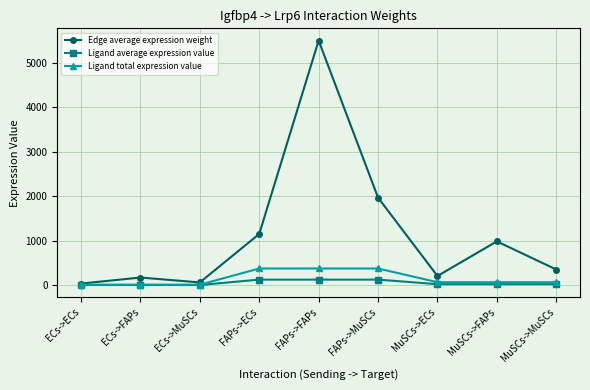

Which series has the largest total across all categories?

Edge average expression weight